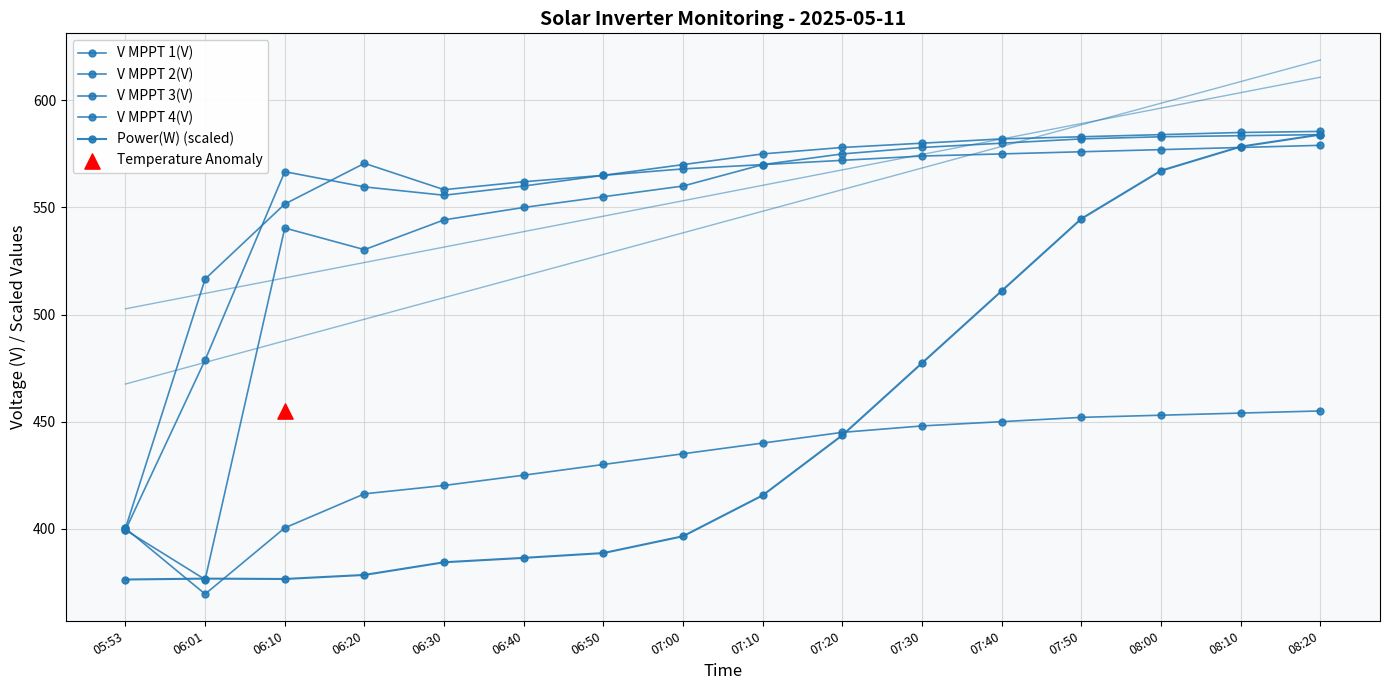

At how many categories does at least one series exceed 438?

15